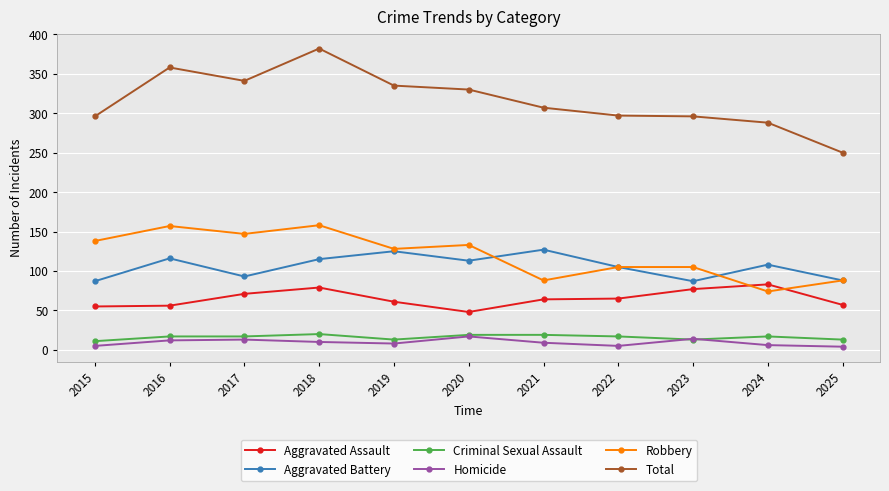

Where is the first local minimum for Total?

2017